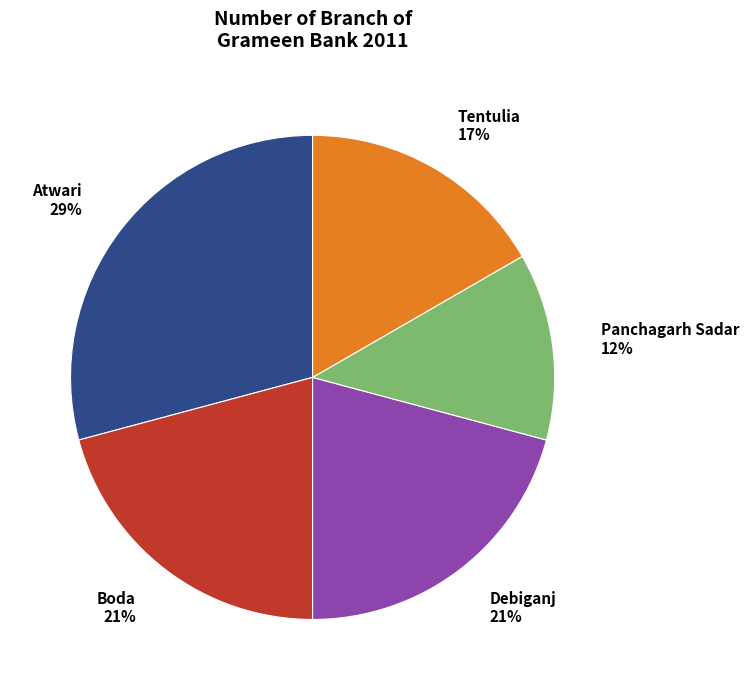

Is Tentulia the majority of the pie?

No